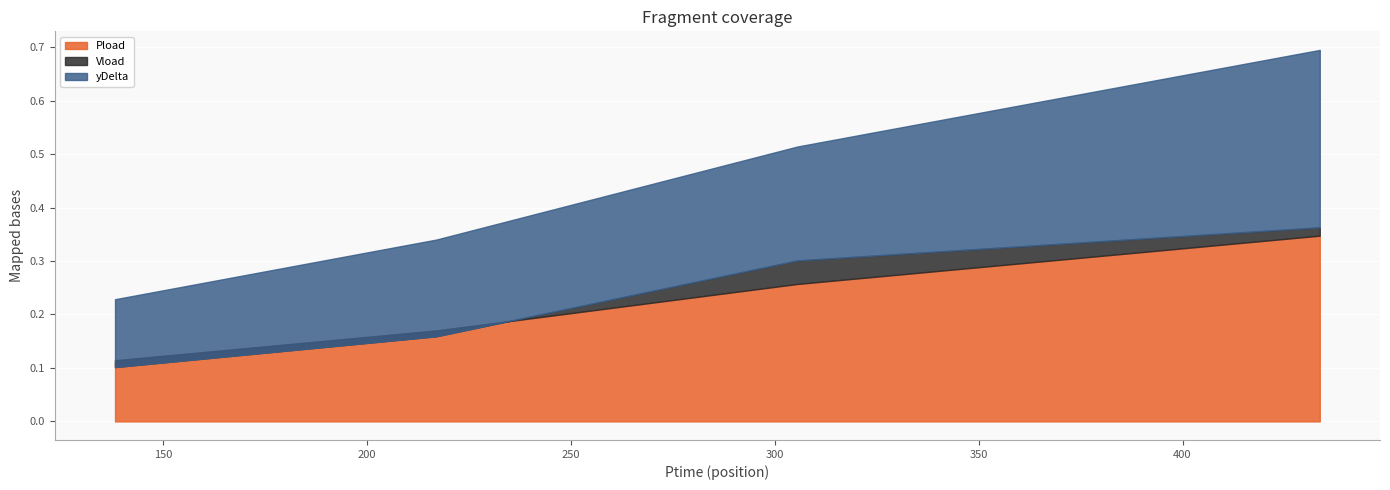

What is the label of the 2nd point from the right?

305.532